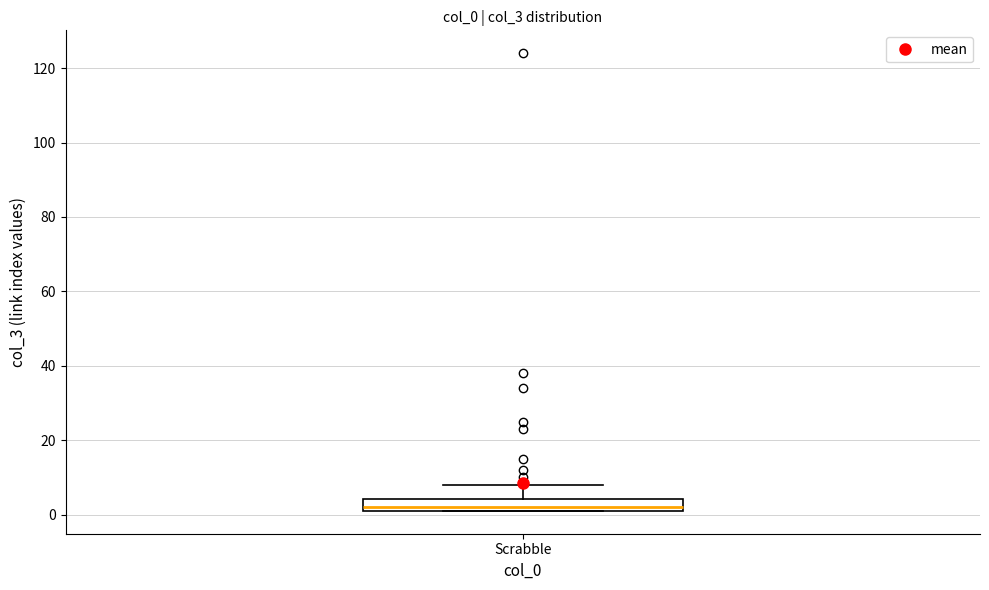

Read this box plot against the y-axis: the position of the median line, the range covered by the box, and the ends of both whiskers. The values are not printed on the chart, so give them approximately, as read against the axis.

median 2 (just above the box's lower edge), box 2 to 4, whiskers 2 to 8